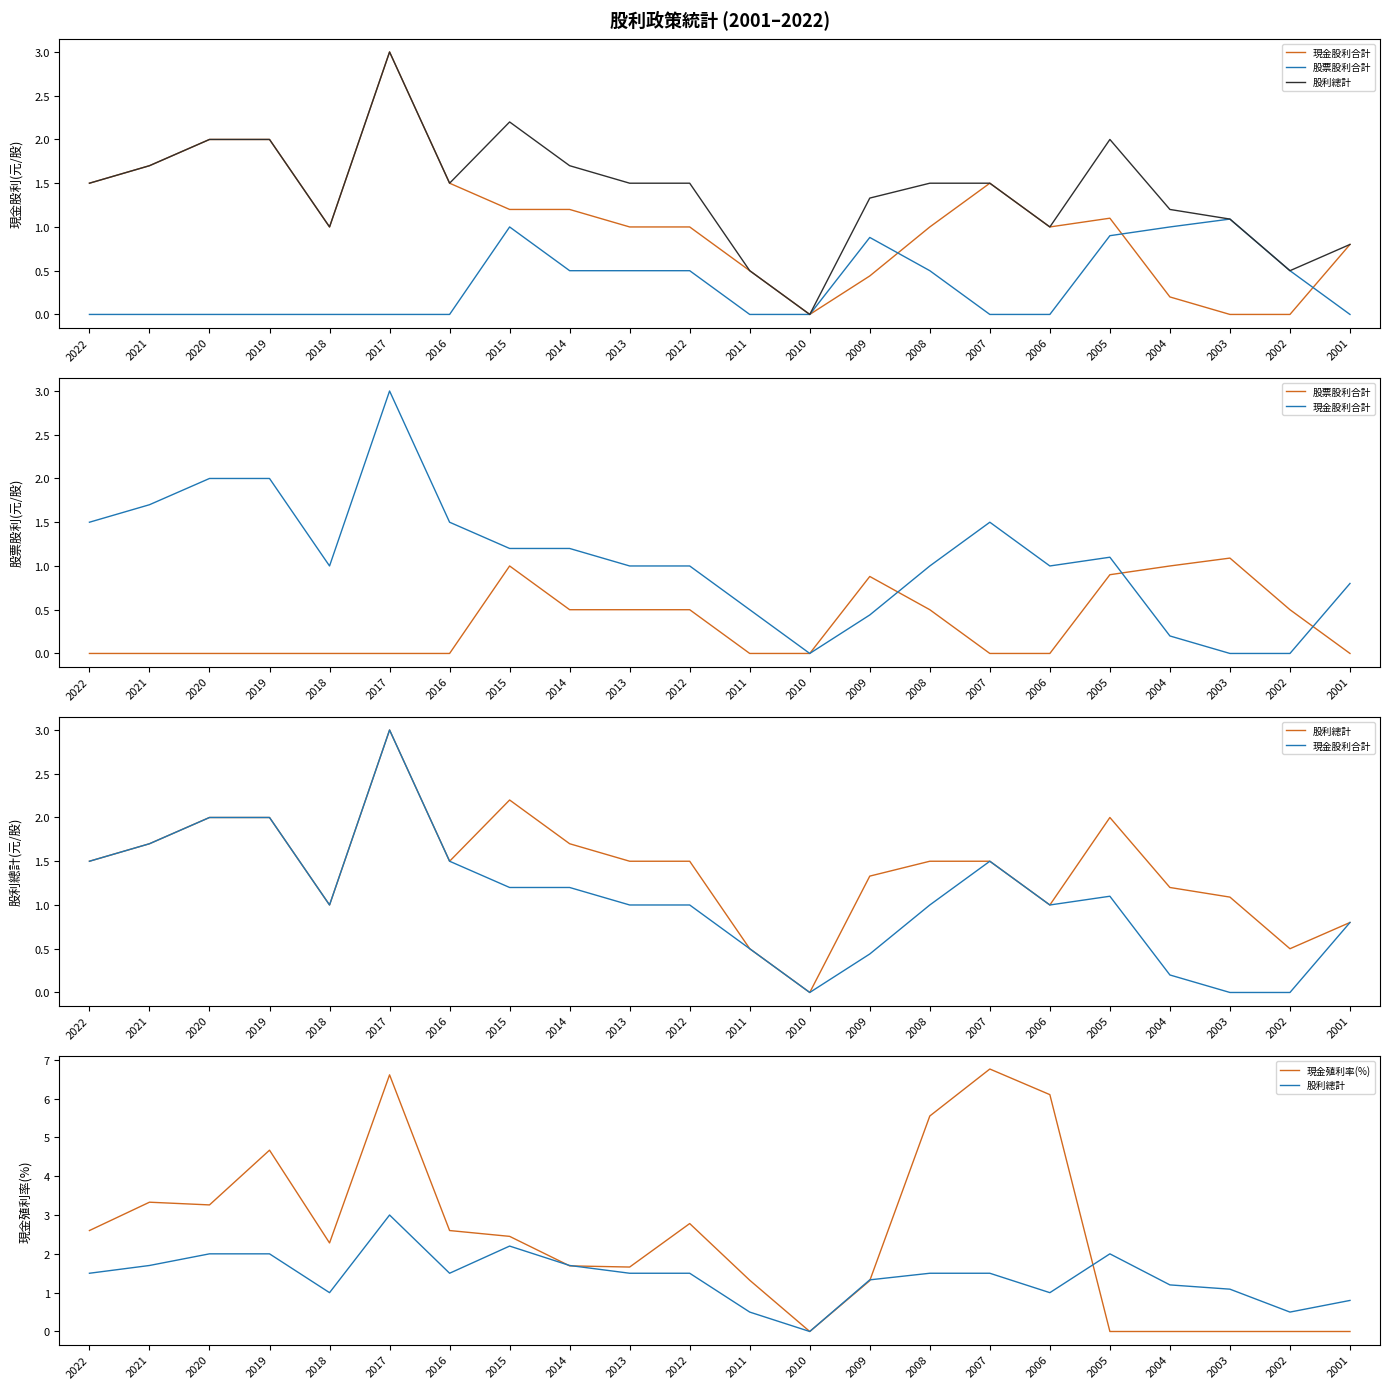

Reading left to right, transcribe all the data shown in this chart.

現金股利合計: 1.5	1.7	2.0	2.0	1.0	3.0	1.5	1.2	1.2	1.0	1.0	0.5	0.0	0.4	1.0	1.5	1.0	1.1	0.2	0.0	0.0	0.8
股票股利合計: 0.0	0.0	0.0	0.0	0.0	0.0	0.0	1.0	0.5	0.5	0.5	0.0	0.0	0.9	0.5	0.0	0.0	0.9	1.0	1.1	0.5	0.0
股利總計: 1.5	1.7	2.0	2.0	1.0	3.0	1.5	2.2	1.7	1.5	1.5	0.5	0.0	1.3	1.5	1.5	1.0	2.0	1.2	1.1	0.5	0.8
現金殖利率(%): 2.6	3.3	3.3	4.7	2.3	6.6	2.6	2.5	1.7	1.7	2.8	1.3	0.0	1.3	5.5	6.8	6.1	0.0	0.0	0.0	0.0	0.0